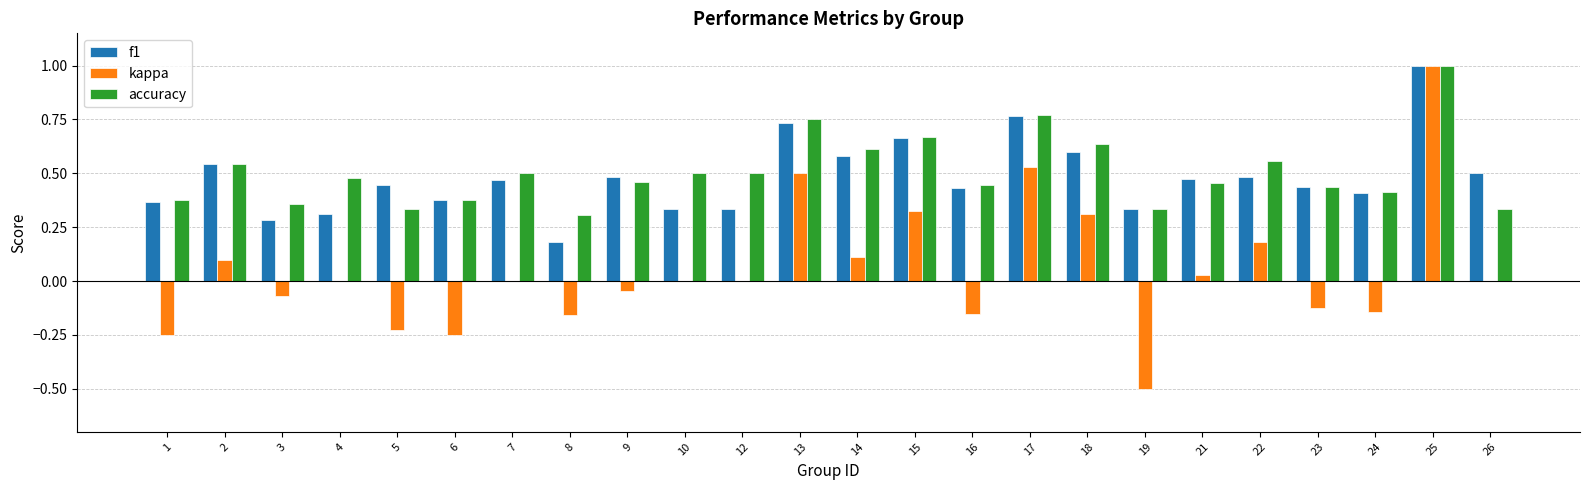

At which label does kappa first exceed 0?

2